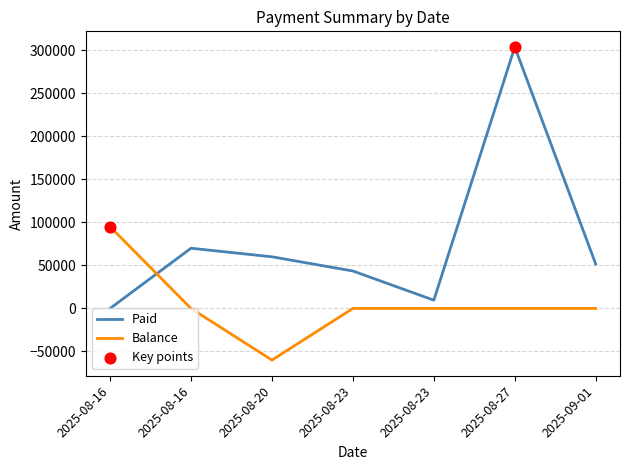

How many lines are shown in the chart?

2